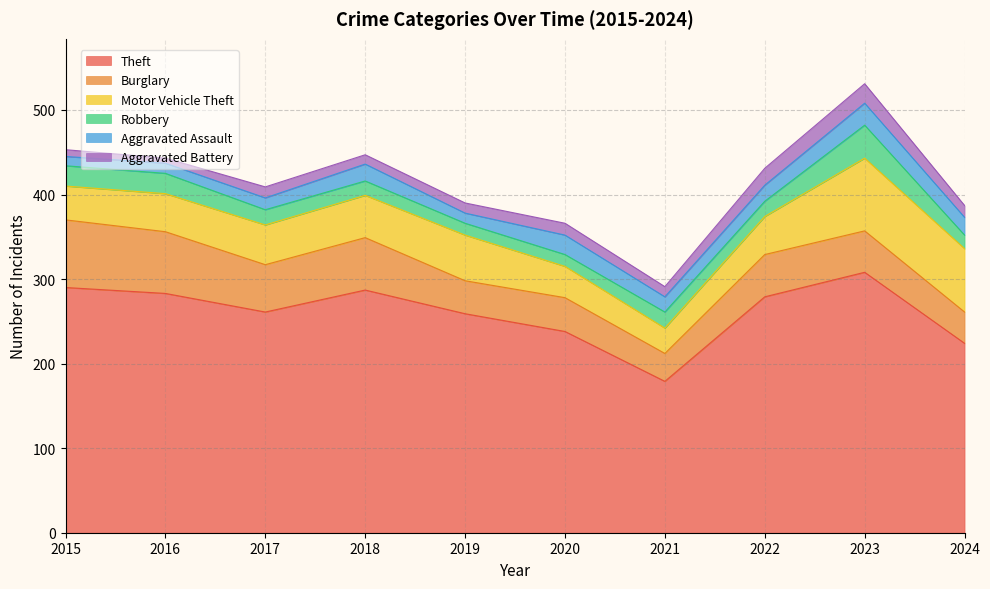

Reading left to right, transcribe all the data shown in this chart.

Theft: 290	283	261	287	259	238	179	279	308	224
Burglary: 80	73	56	62	39	40	33	50	49	37
Motor Vehicle Theft: 40	45	47	50	54	37	30	45	86	75
Robbery: 24	24	18	17	14	14	19	18	39	16
Aggravated Assault: 11	12	14	20	12	23	18	19	26	21
Aggravated Battery: 8	6	13	11	12	14	12	20	23	14